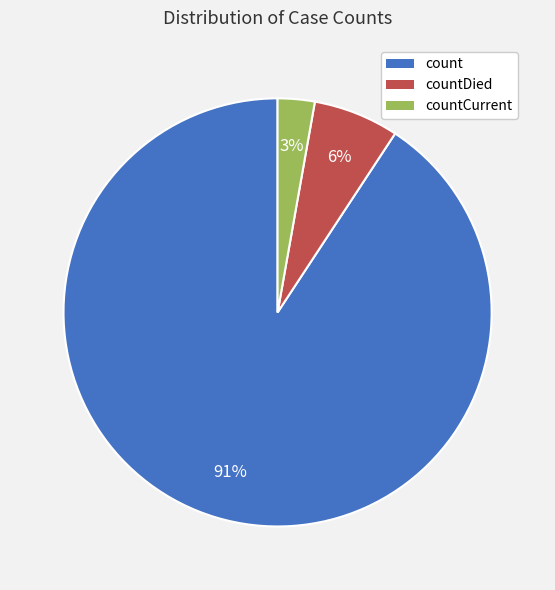

Does count account for over 50% of the chart?

Yes